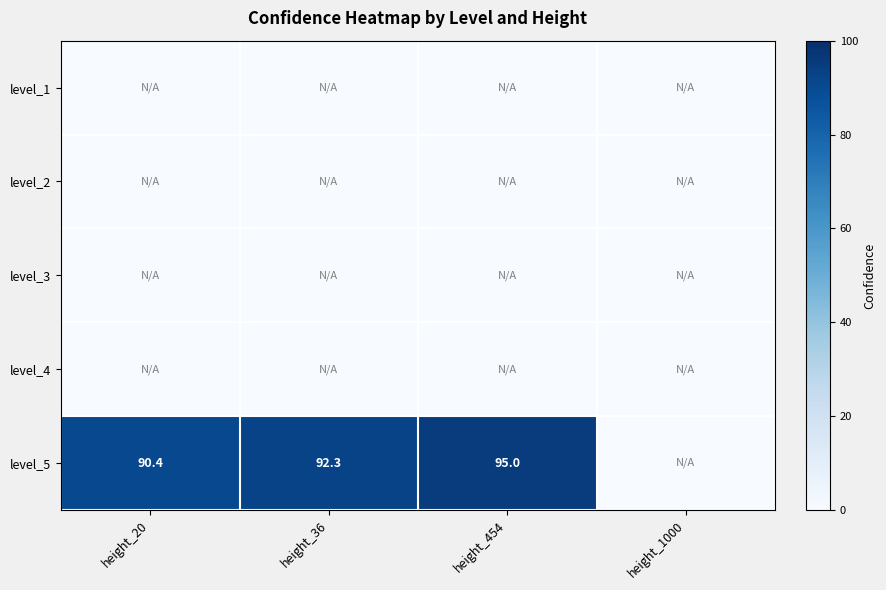

Count the number of data series in this chart.

5